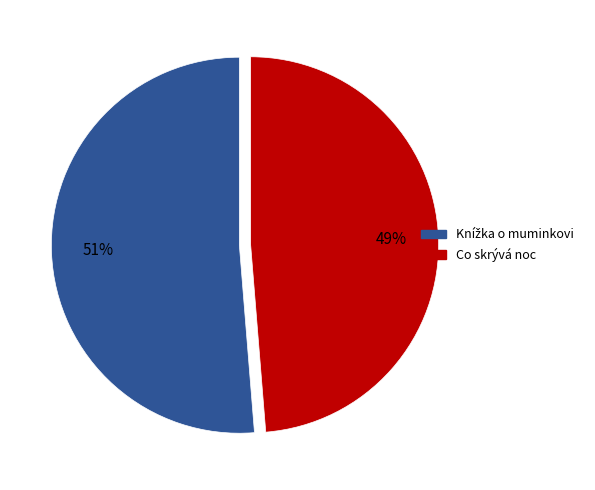

To the nearest percent, what is the average slice percentage?

50%